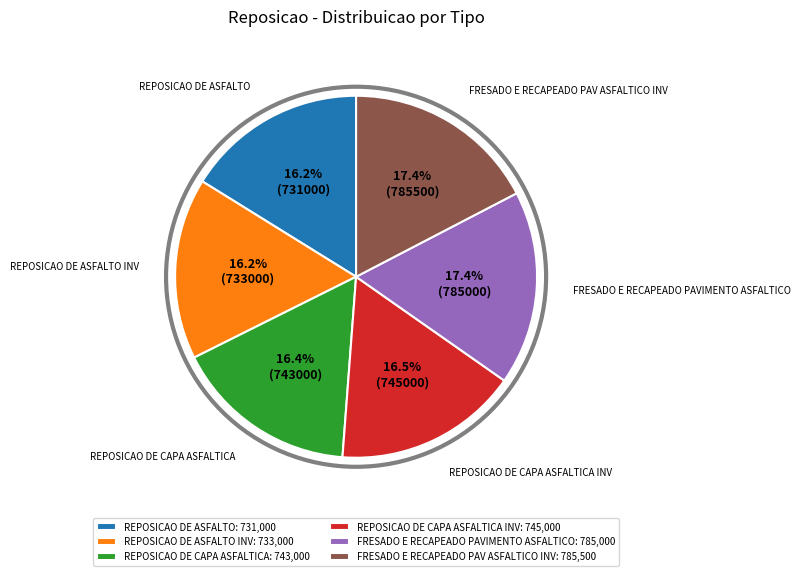

To the nearest percent, what is the difference between the largest and smallest slice percentages?

1%